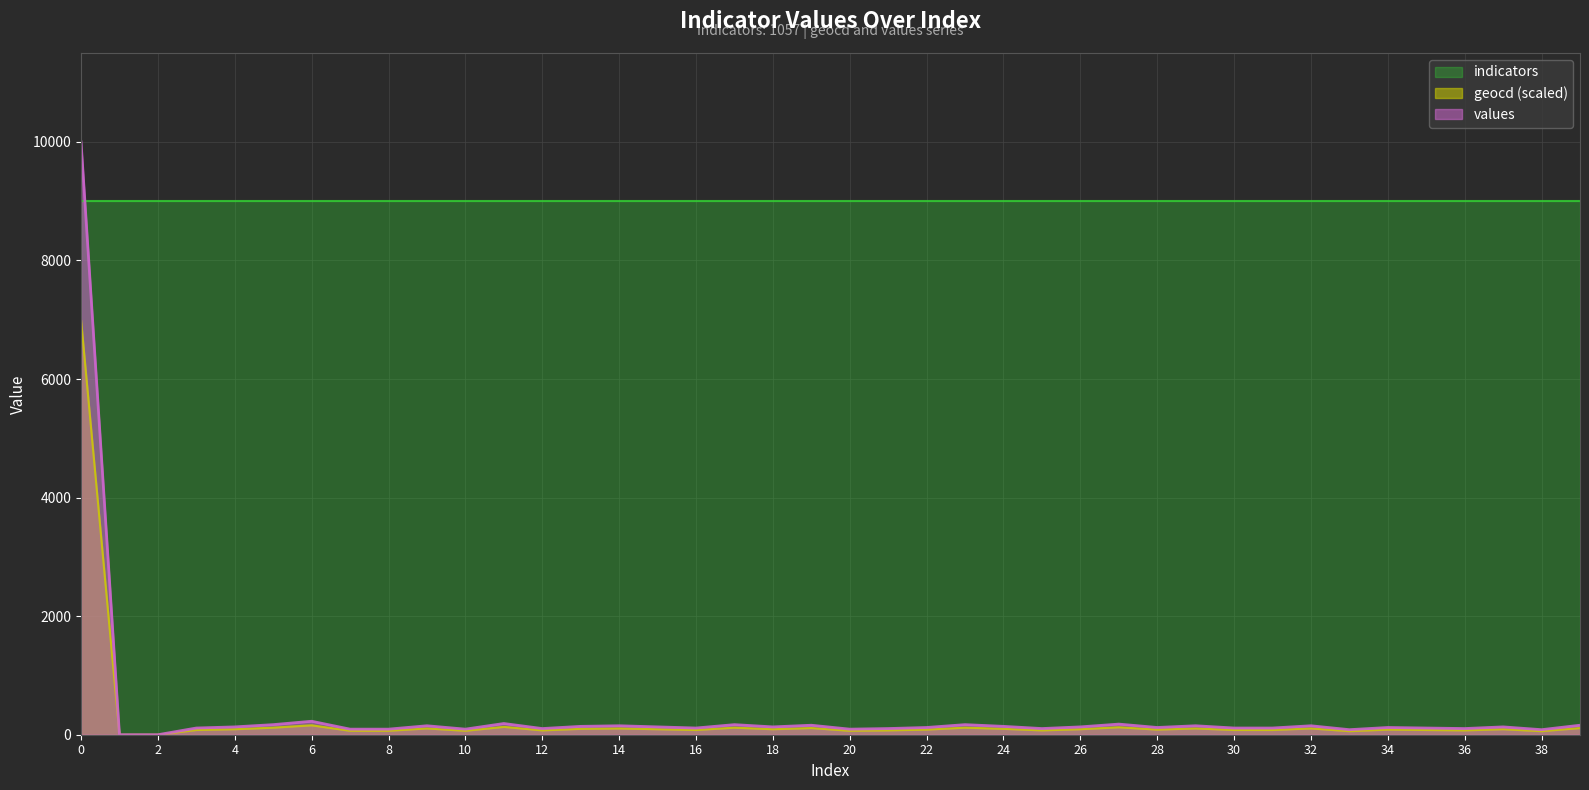

List the labels in order of values value, largest first.

0, 6, 11, 27, 5, 17, 23, 19, 39, 9, 14, 29, 32, 13, 24, 4, 15, 18, 26, 37, 22, 28, 34, 3, 16, 30, 31, 35, 12, 21, 25, 36, 7, 8, 10, 20, 33, 38, 1, 2